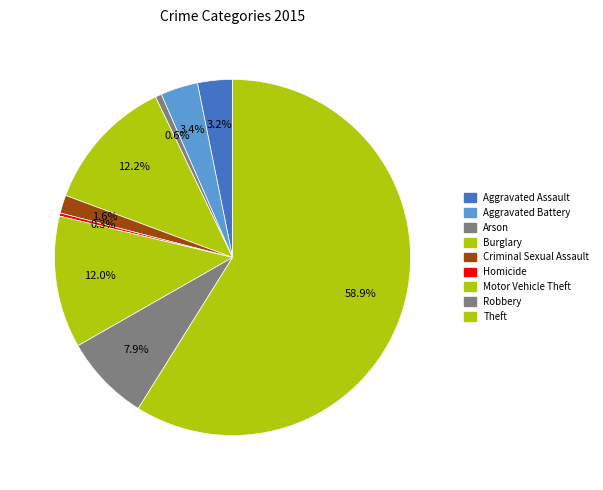

What percentage do Theft and Homicide together represent?

59.2%